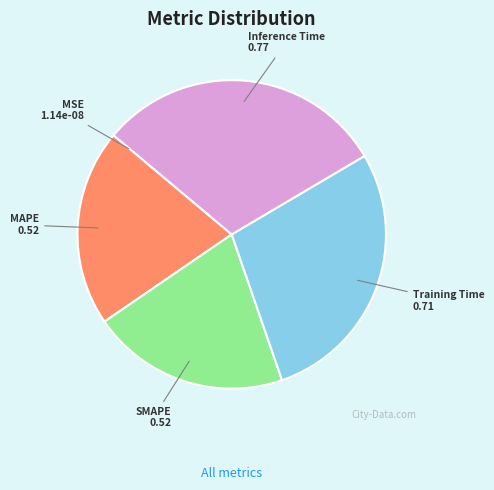

Between Training Time and Inference Time, which is larger?

Inference Time